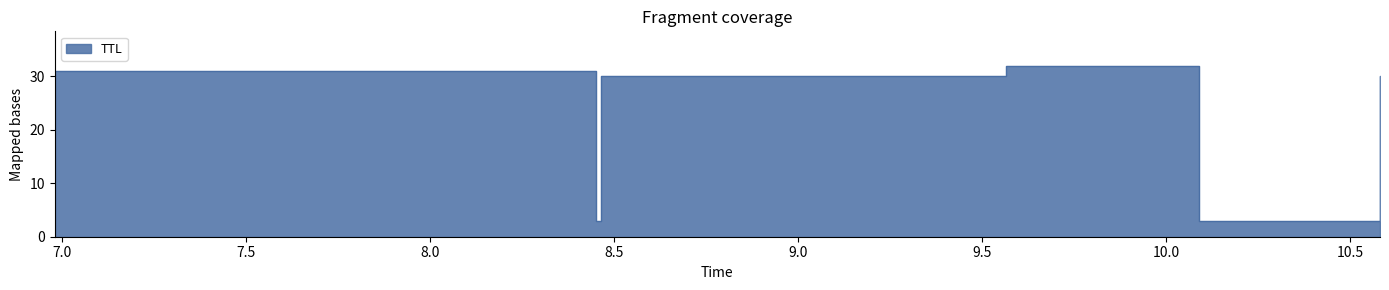

How many interior local peaks (higher than both neighbors) does the data have?

1